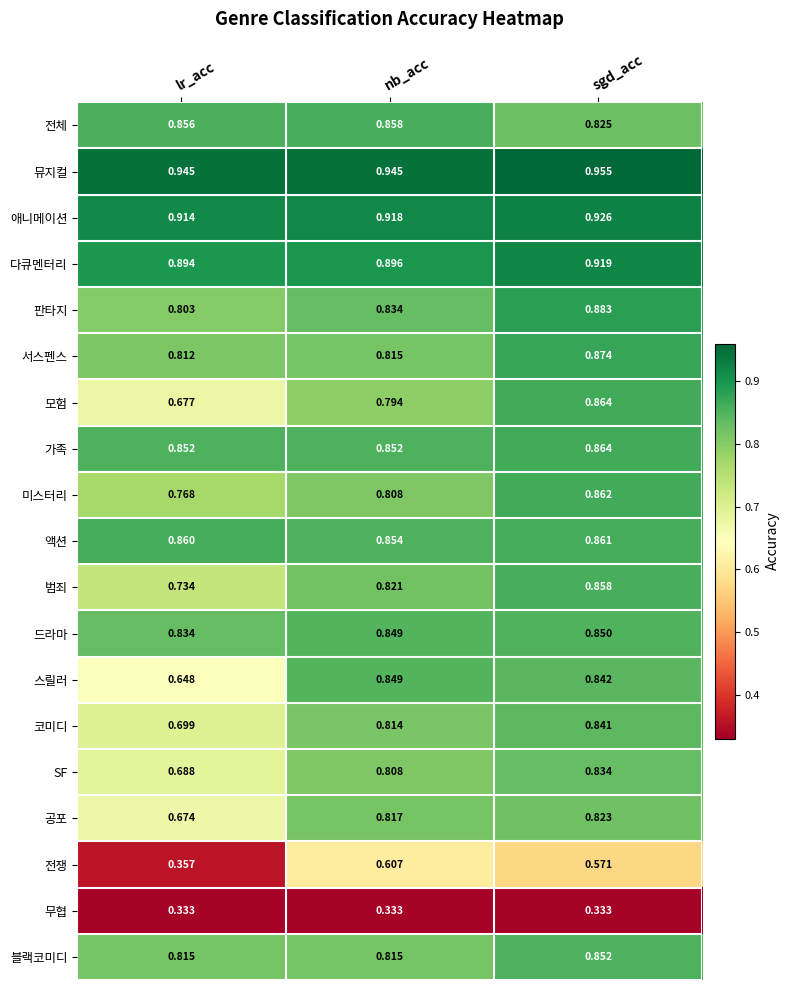

What is the total value across all series at lr_acc?

14.2